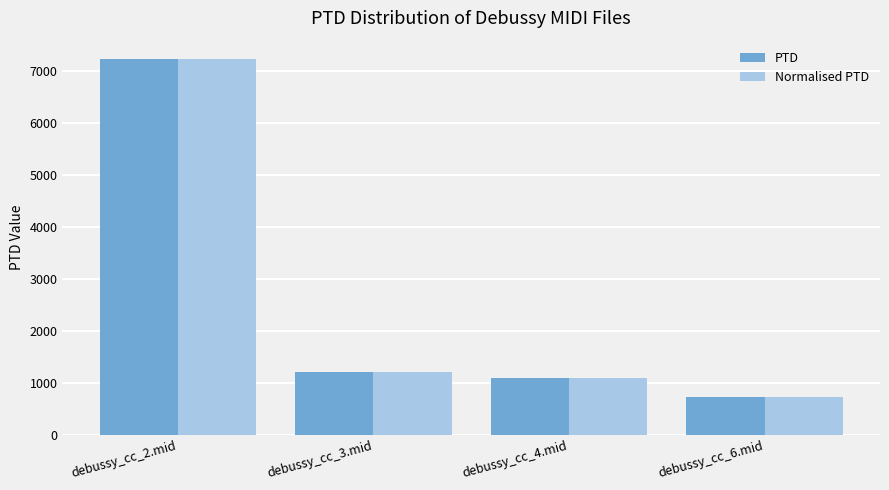

What is the minimum value for Normalised PTD?

720.9